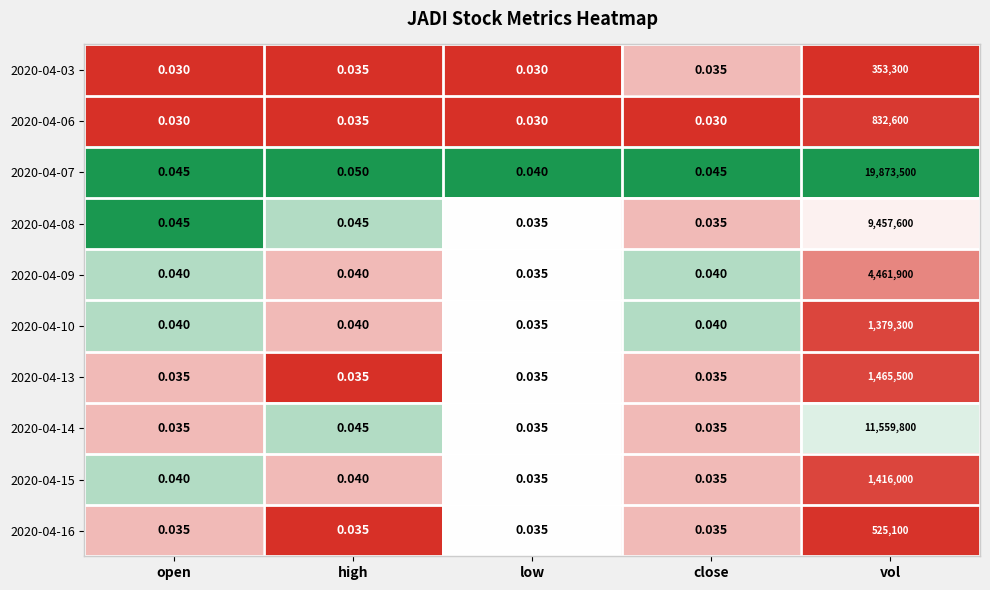

At which label does 2020-04-06 reach its peak?

vol